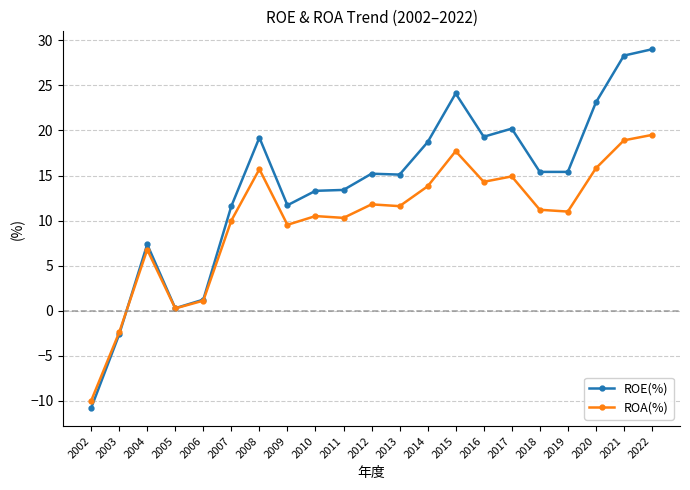

What is the minimum value shown in the chart?

-10.8